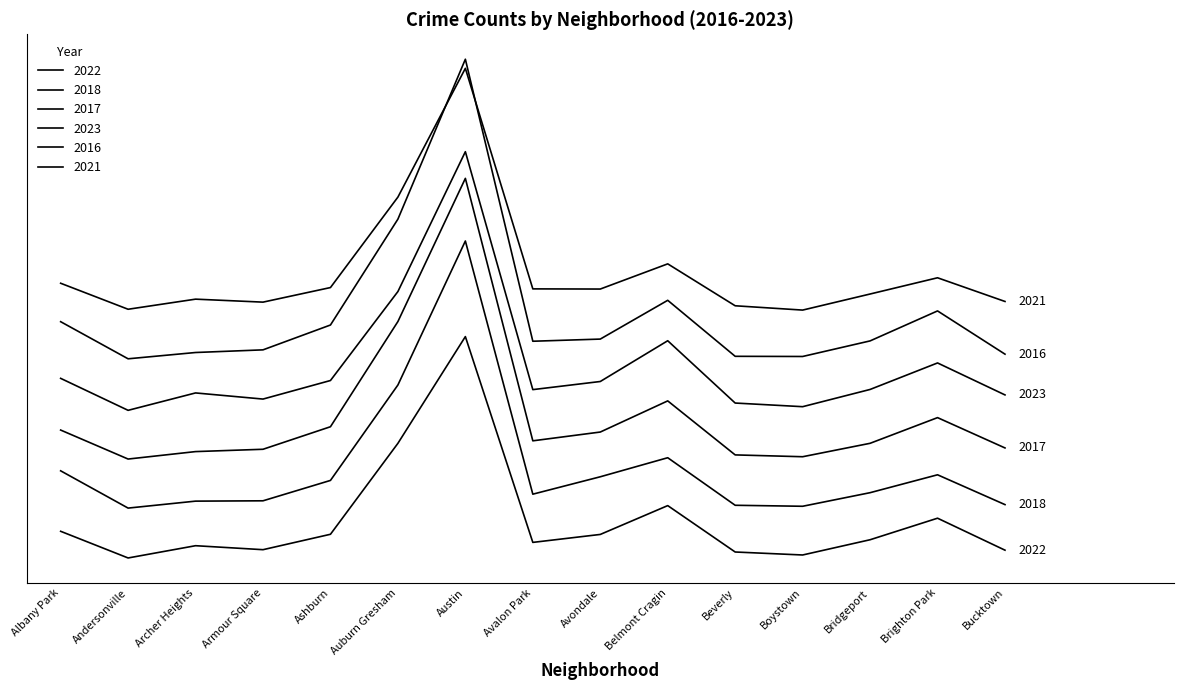

Is this an area chart (filled region under the line)?

No